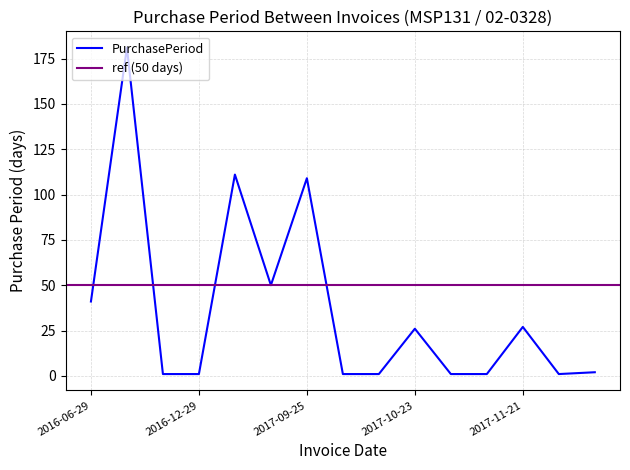

Is it true that the value at 2016-06-29 is 41?

True